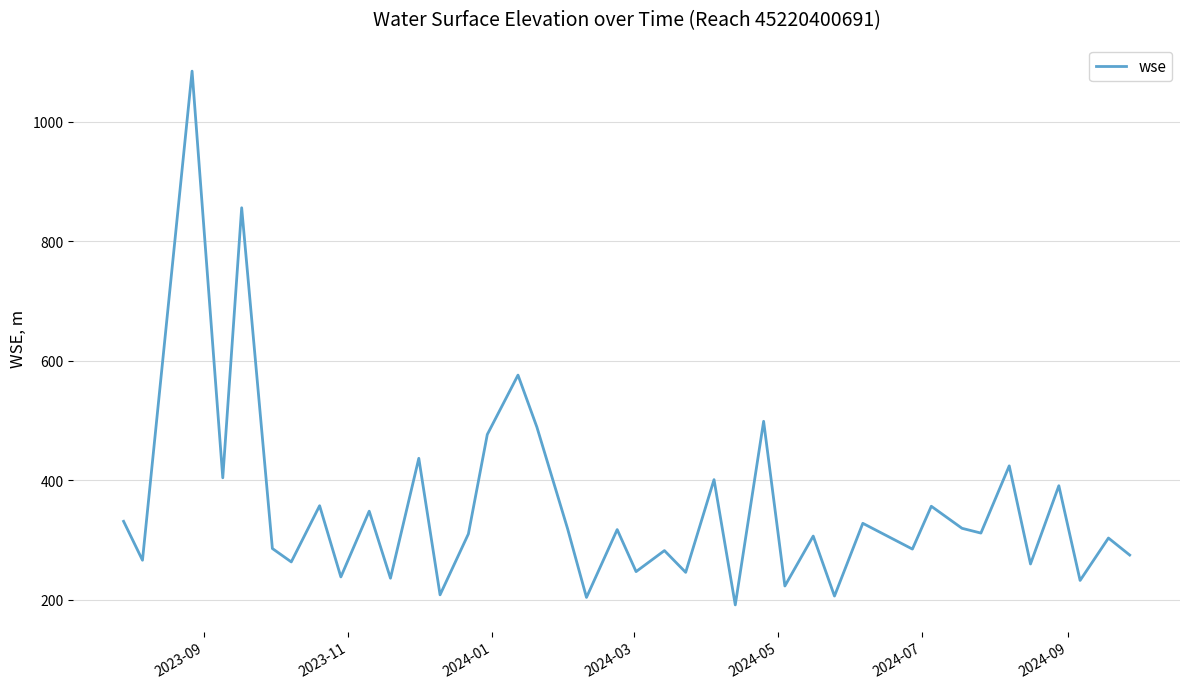

What is the average value?

352.7